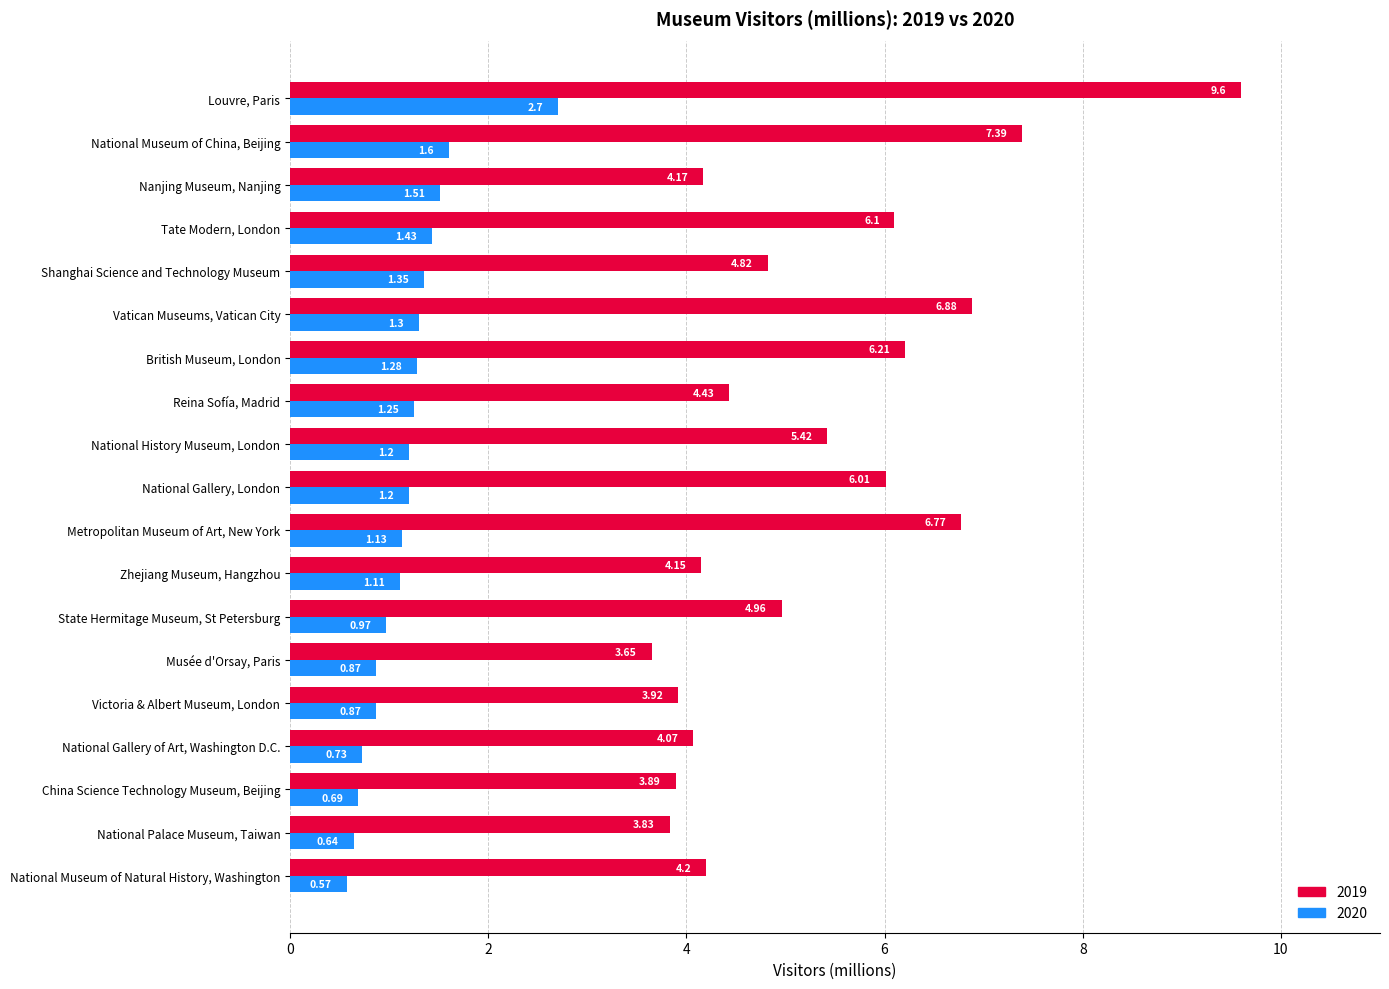

Is it true that 2020 equals 2.3 at Shanghai Science and Technology Museum?

False